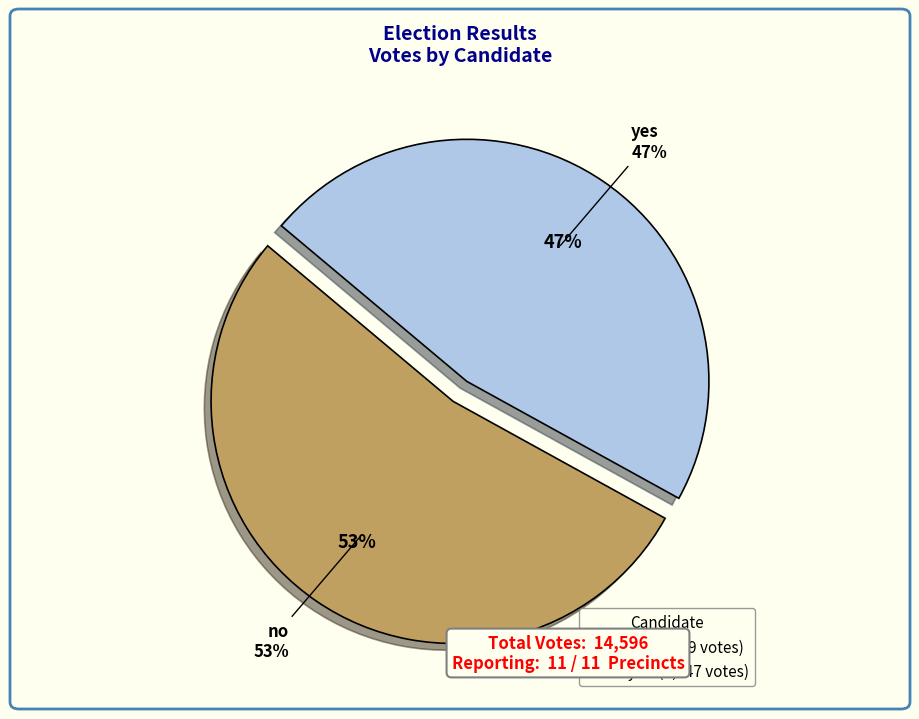

The no slice represents 40% of the pie. True or false?

False